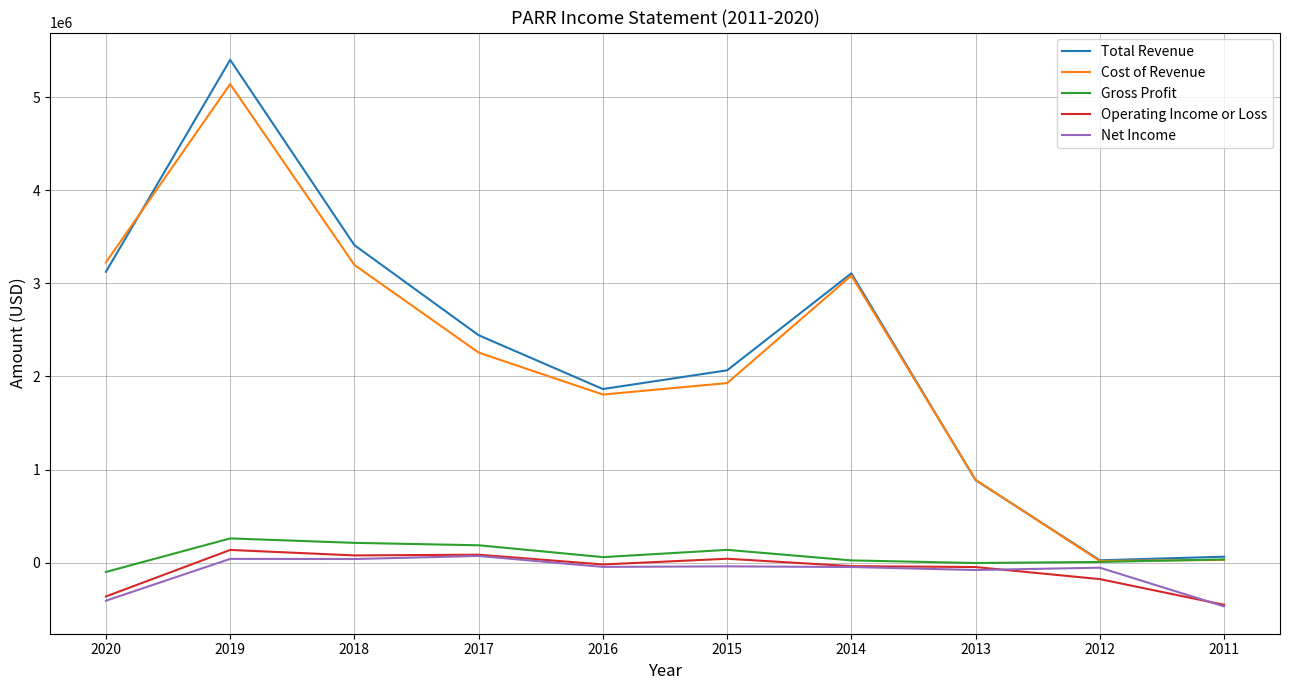

Which series has the largest range (max minus min)?

Total Revenue